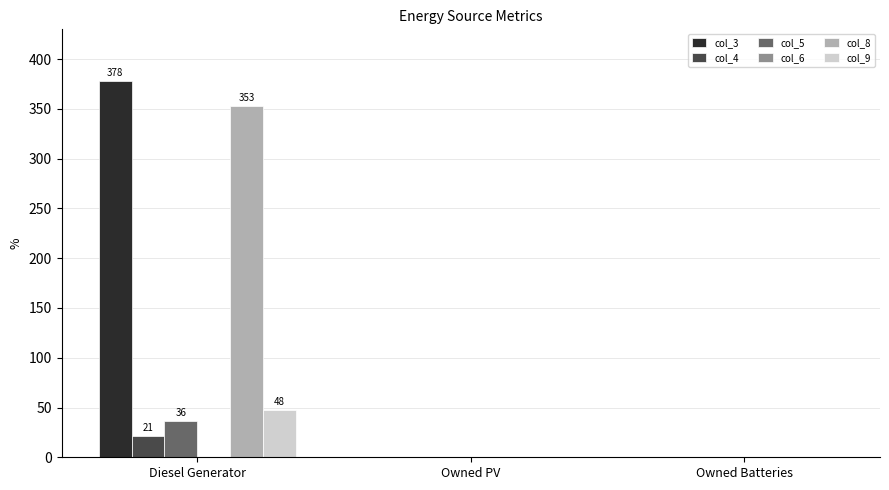

True or false: col_4 has a value of 0 at Owned Batteries.

True